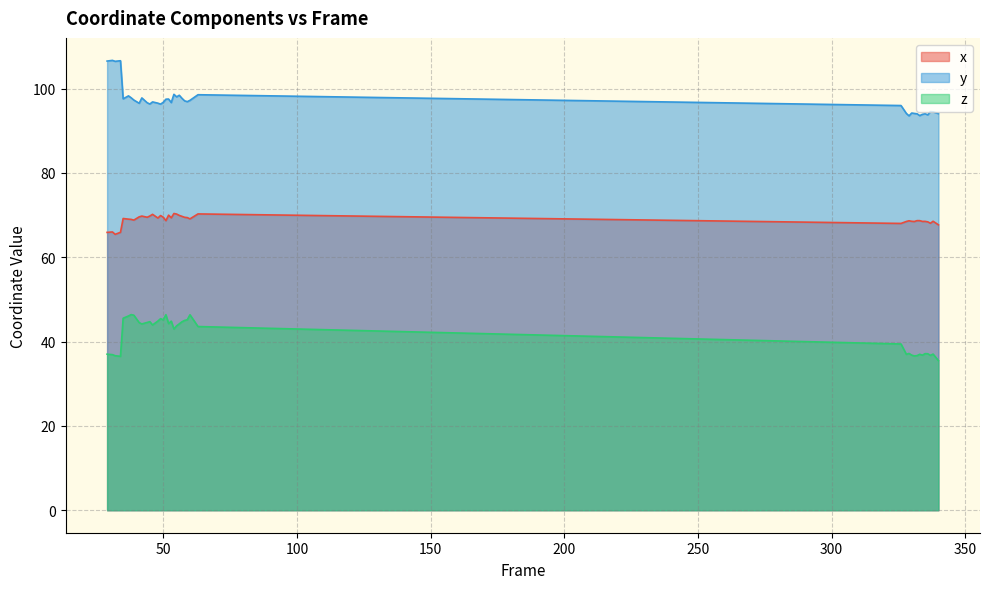

At which label is x closest to 67?

340